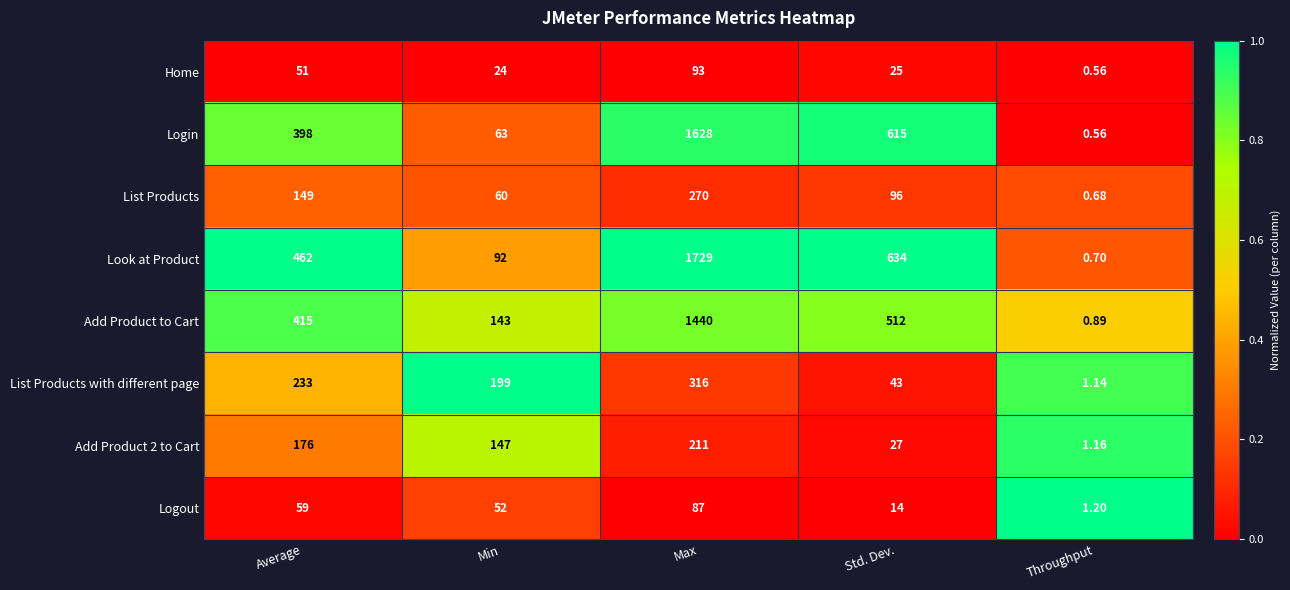

Is the value of Login at Min greater than the value of List Products at Std. Dev.?

No